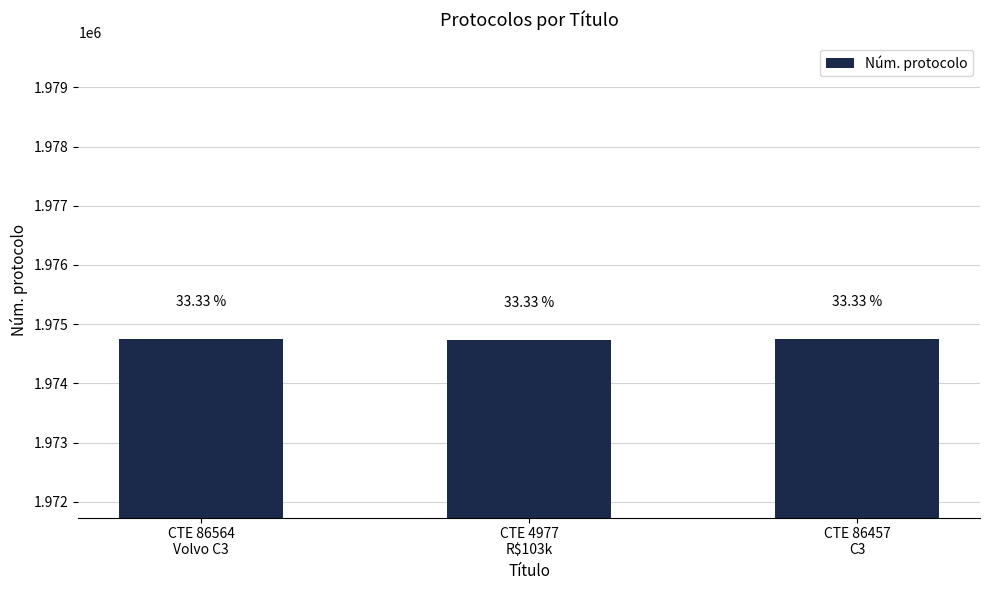

What is the difference between the values at CTE 4977
R$103k and CTE 86564
Volvo C3?

15